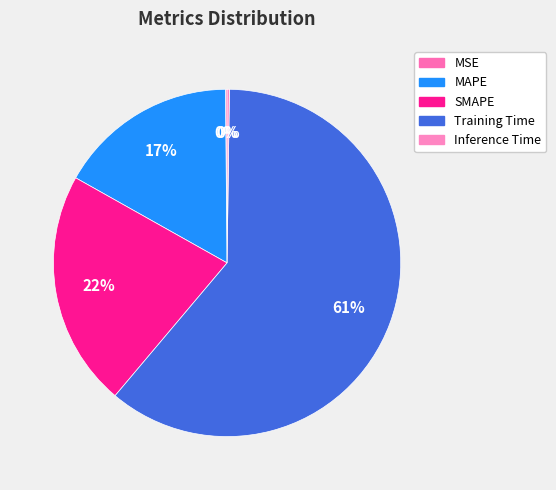

How much of the chart is everything except SMAPE?

78.0%